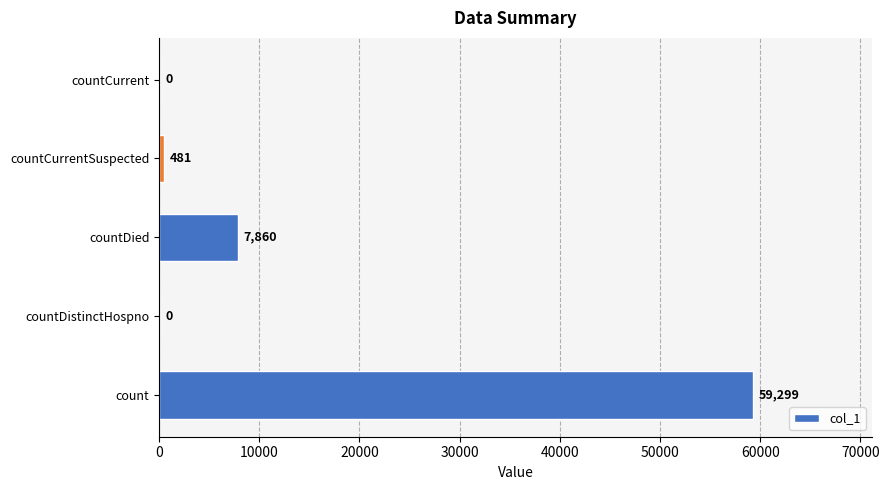

Are the bars horizontal?

Yes